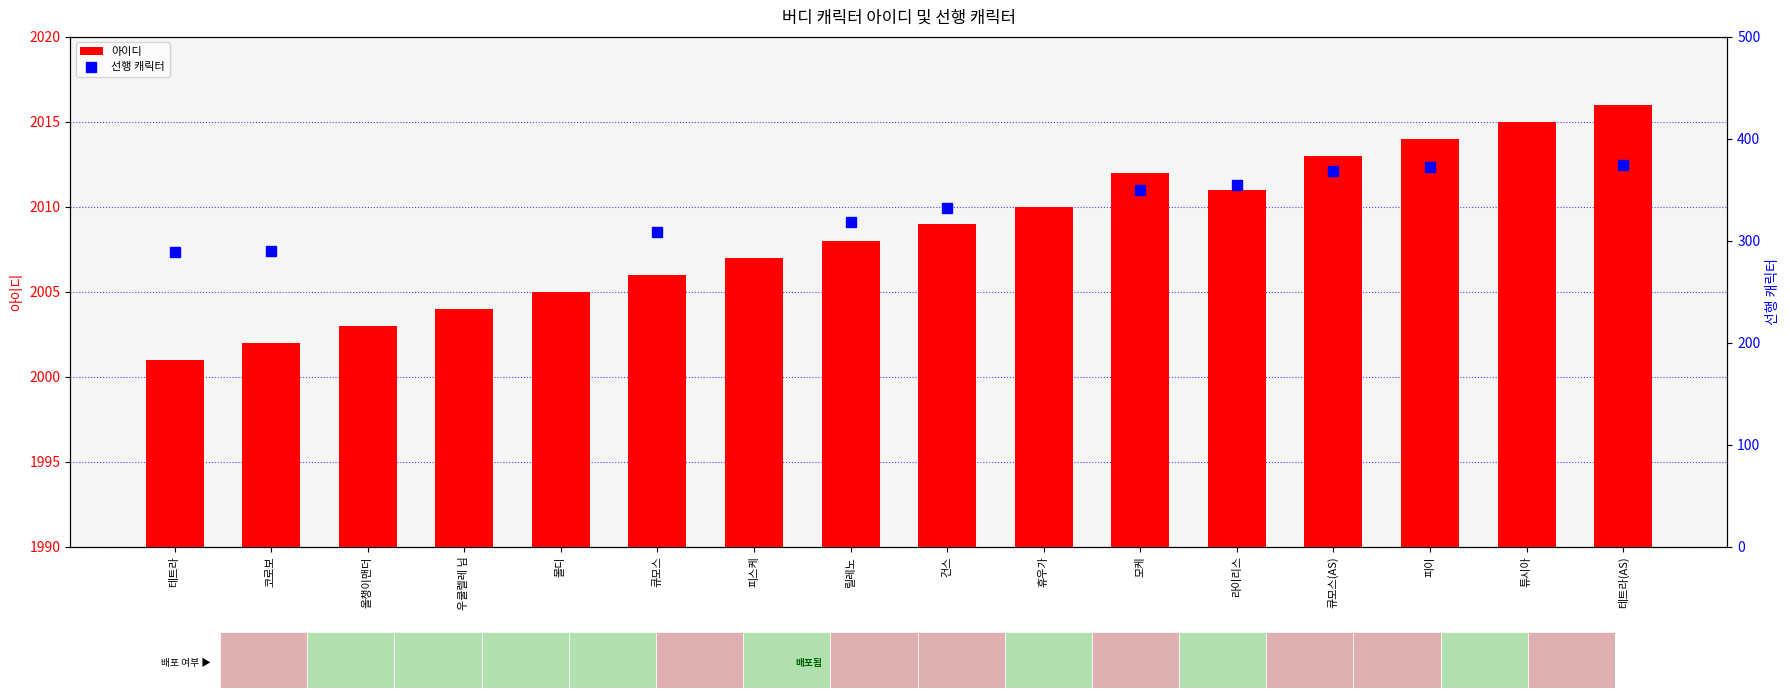

Which series has the largest range (max minus min)?

선행 캐릭터